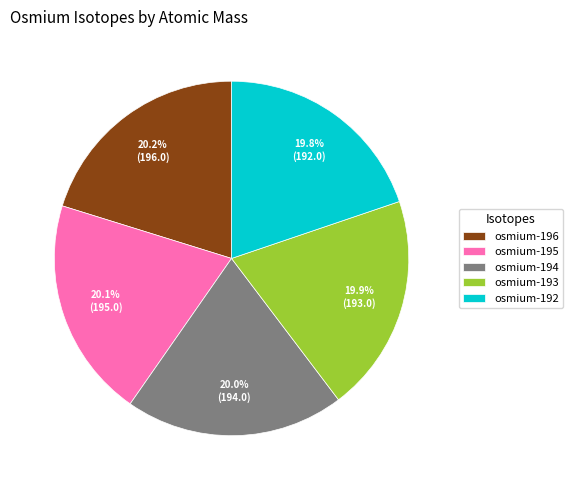

Combined, do osmium-193 and osmium-195 account for over 50%?

No